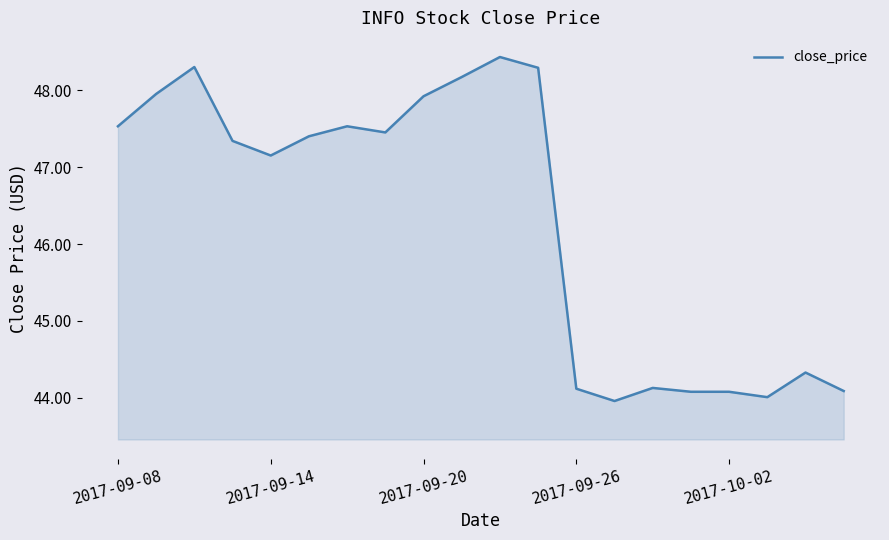

What is the smallest value displayed?

44.0